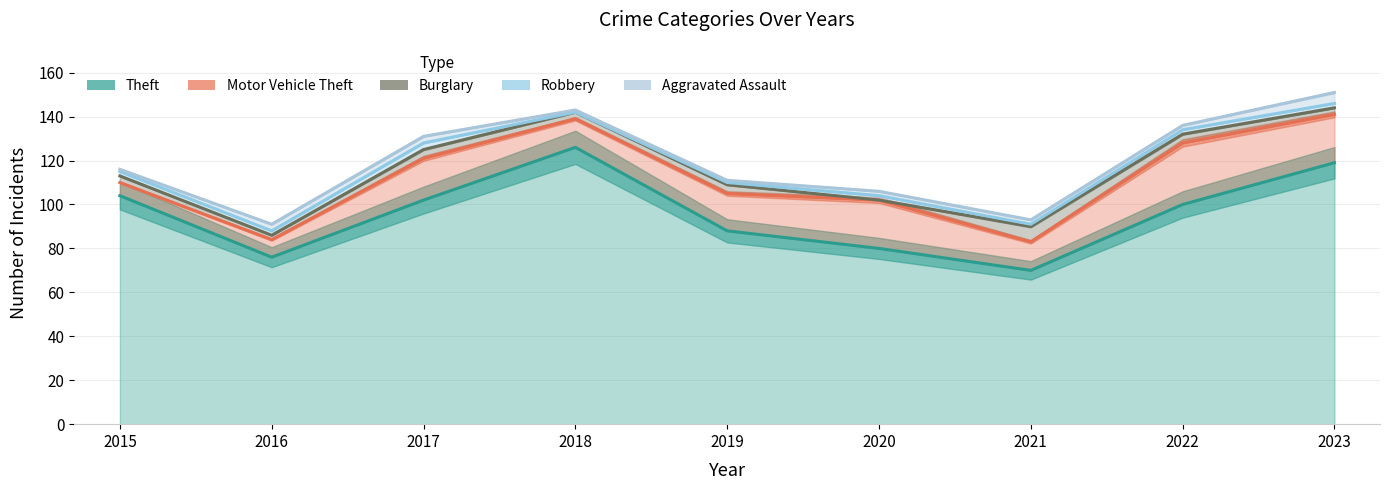

How many distinct data groups are displayed?

5